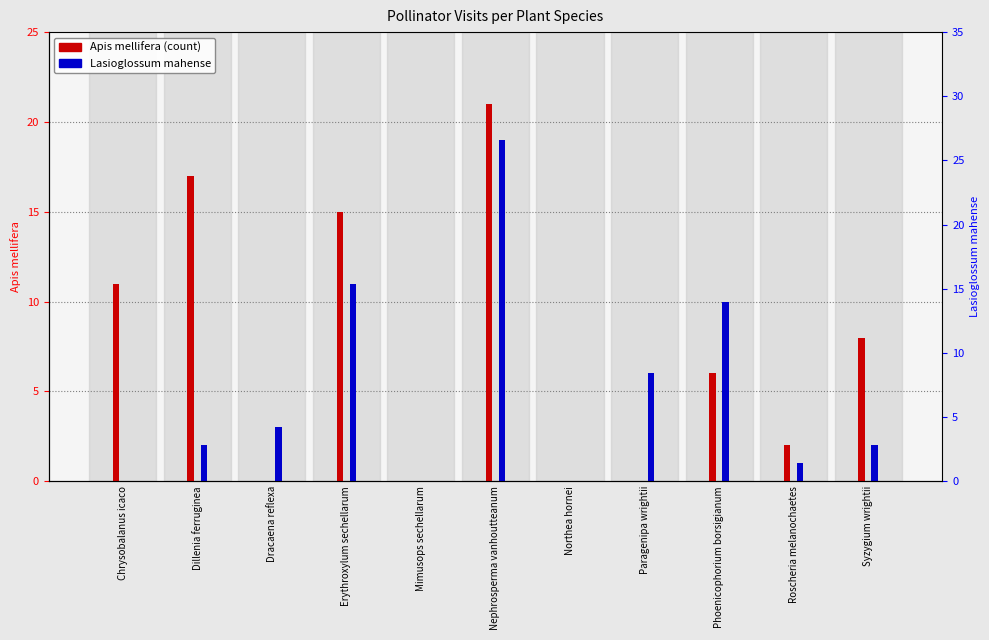

What is the difference between the highest and lowest values at Dracaena reflexa?

3